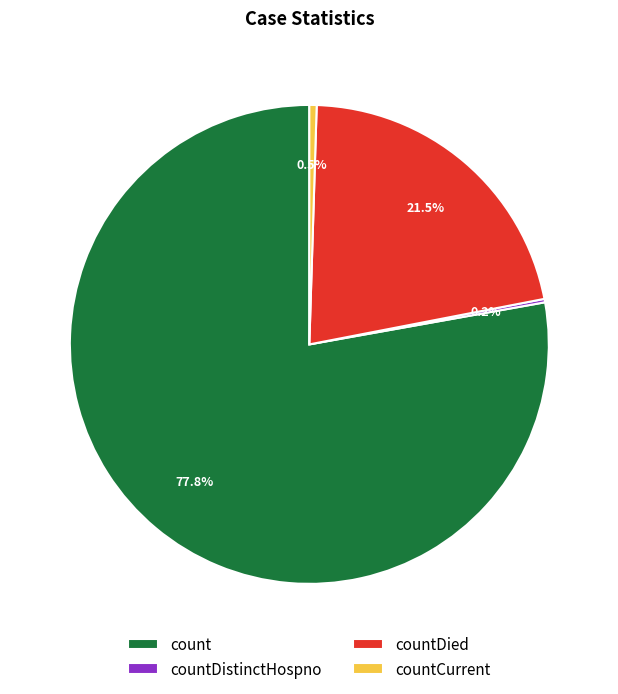

Is countDied the majority of the pie?

No